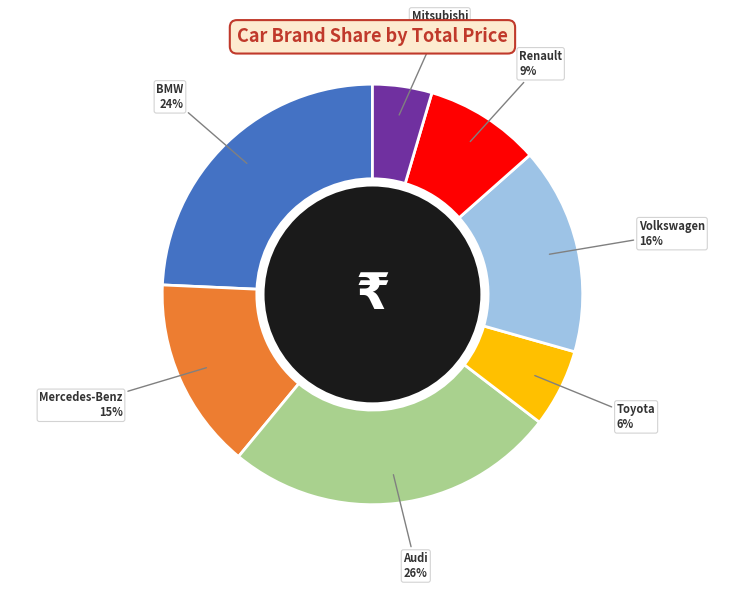

Do Volkswagen and BMW together represent more than half of the pie?

No